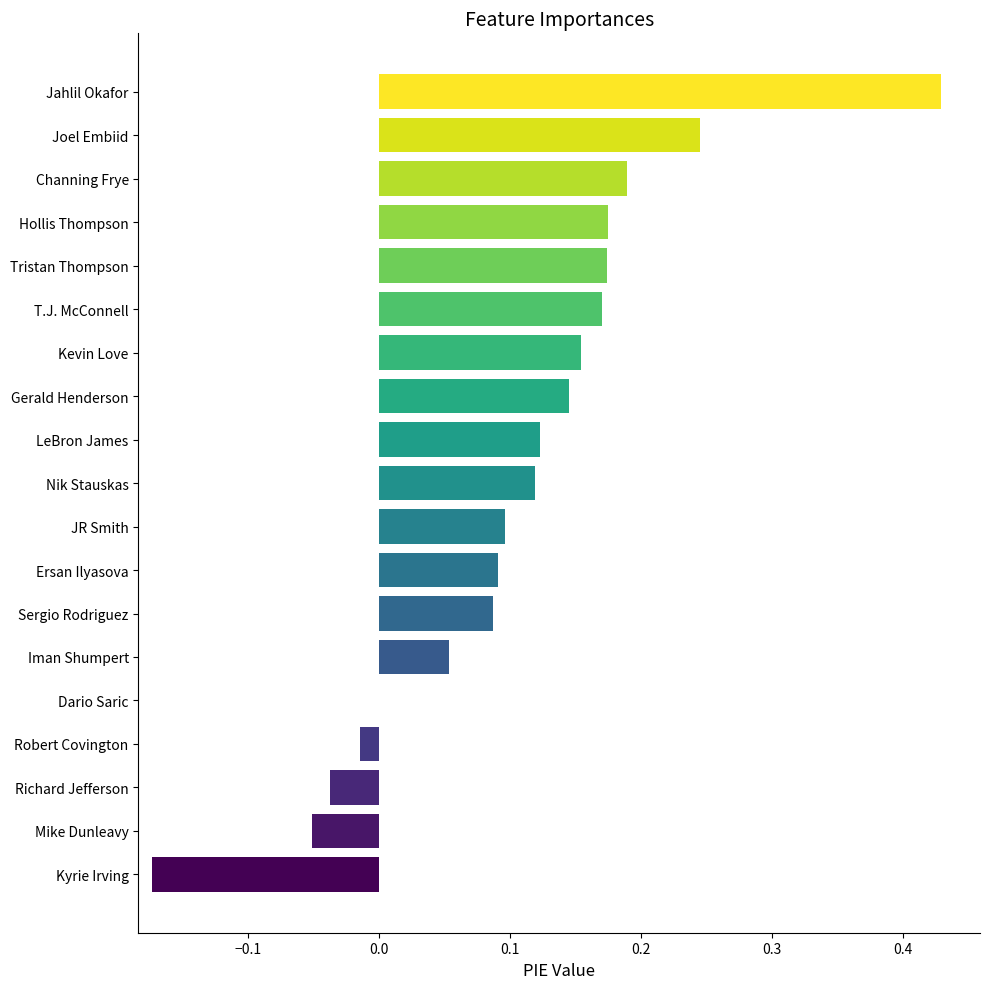

True or false: the data shows 0.0 at LeBron James.

False